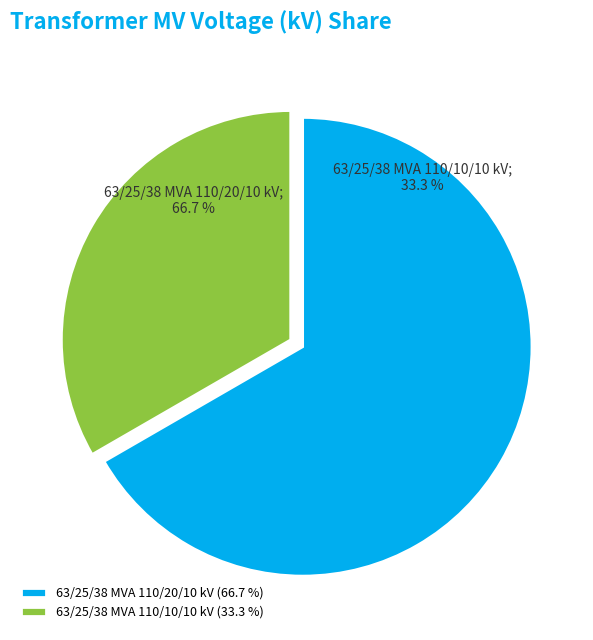

To the nearest percent, what percentage of the pie is 63/25/38 MVA 110/20/10 kV?

67%